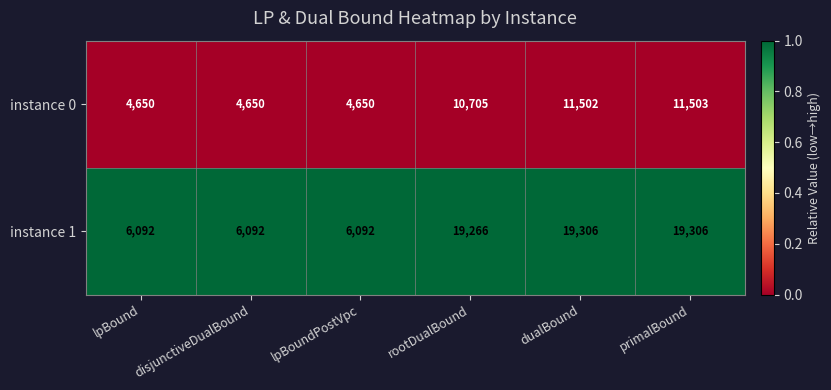

Which series changed the most between disjunctiveDualBound and dualBound?

instance 1